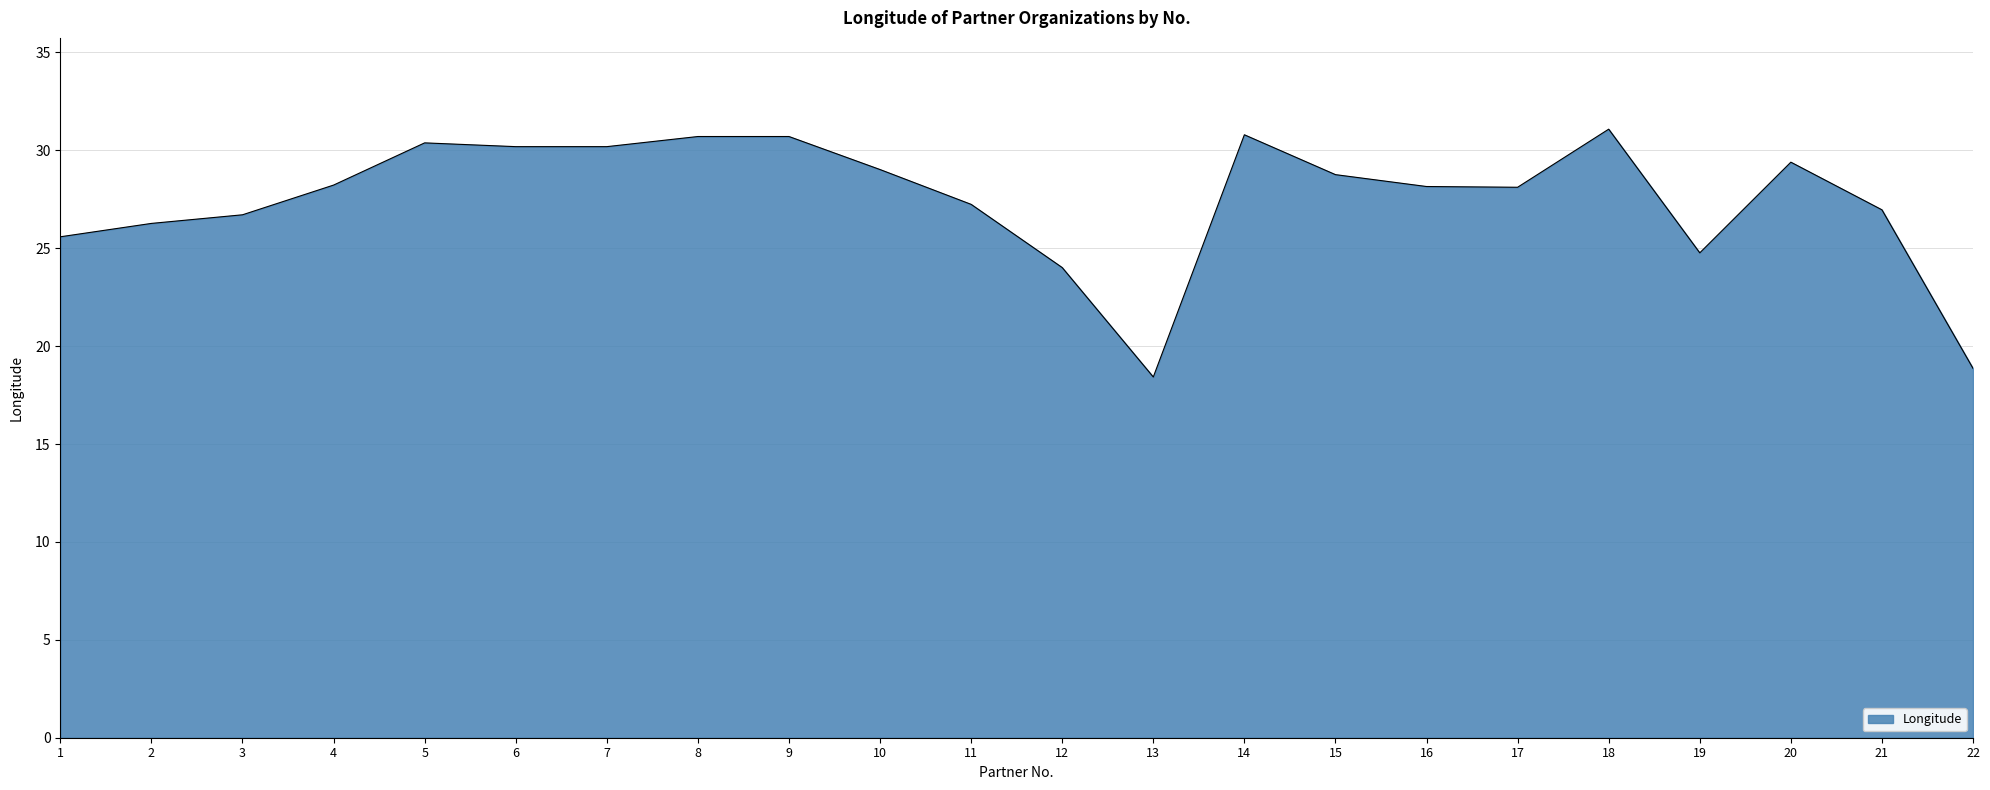

What is the minimum value shown in the chart?

18.4